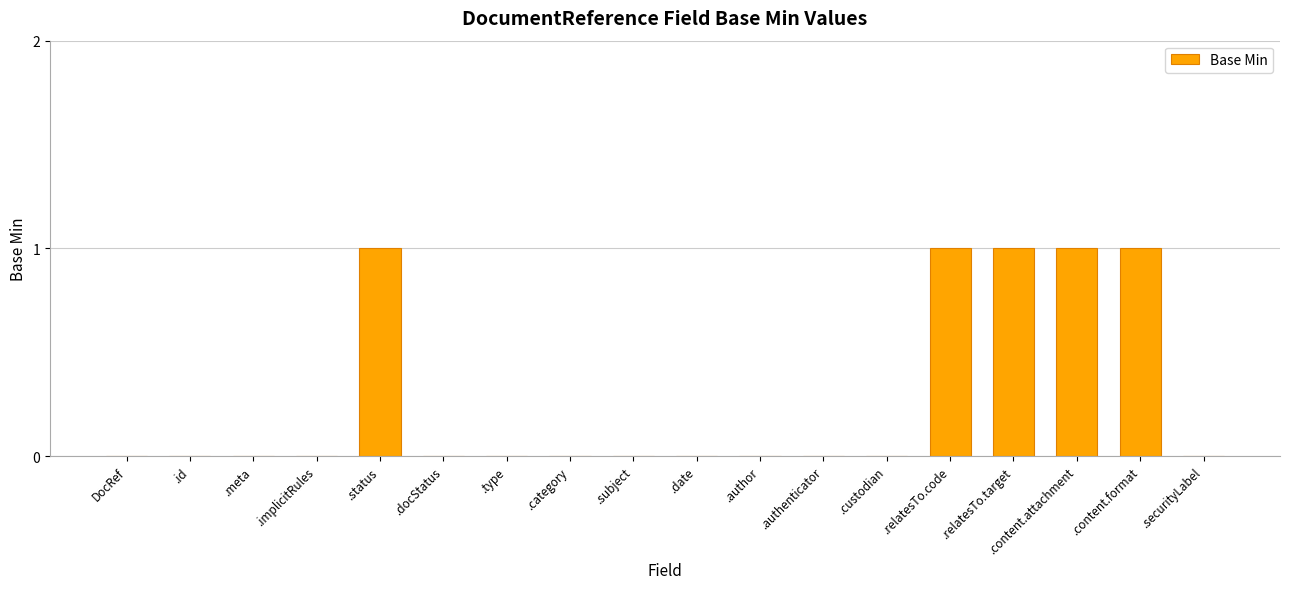

What is the greatest value displayed?

1